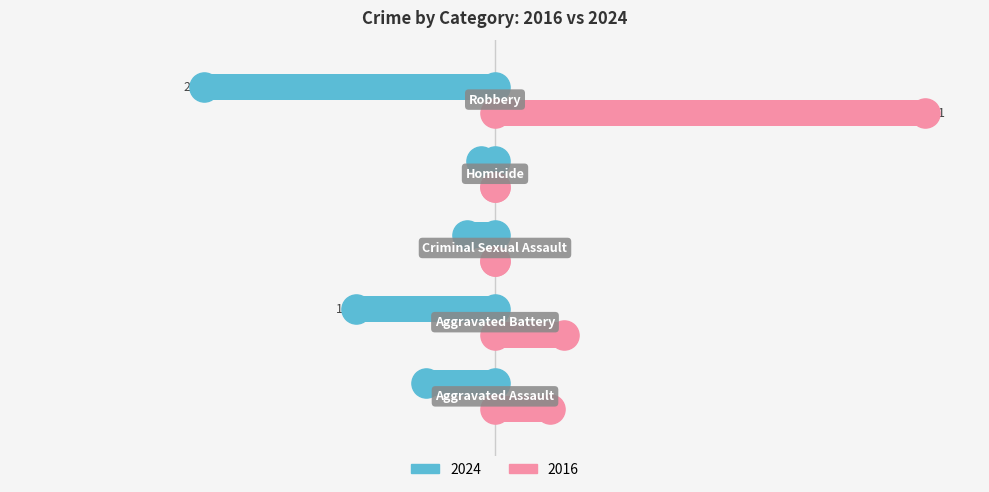

Which series has the largest total across all categories?

2016